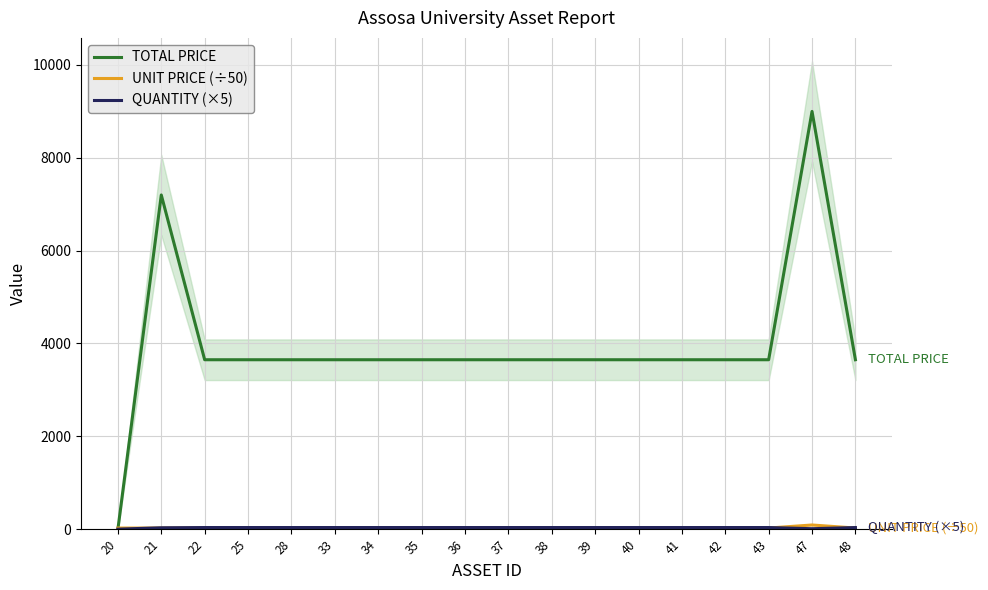

True or false: TOTAL PRICE and QUANTITY (×5) intersect in this chart.

False